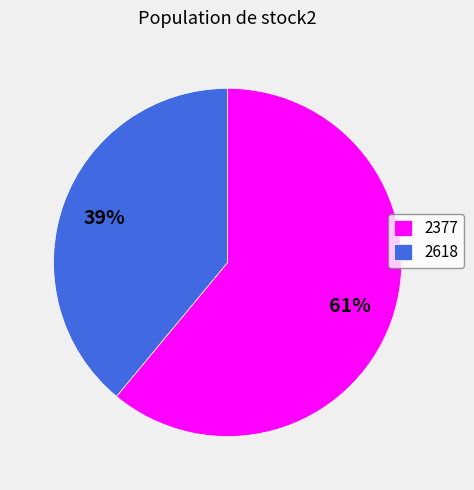

Which category has the biggest portion of the pie?

2377